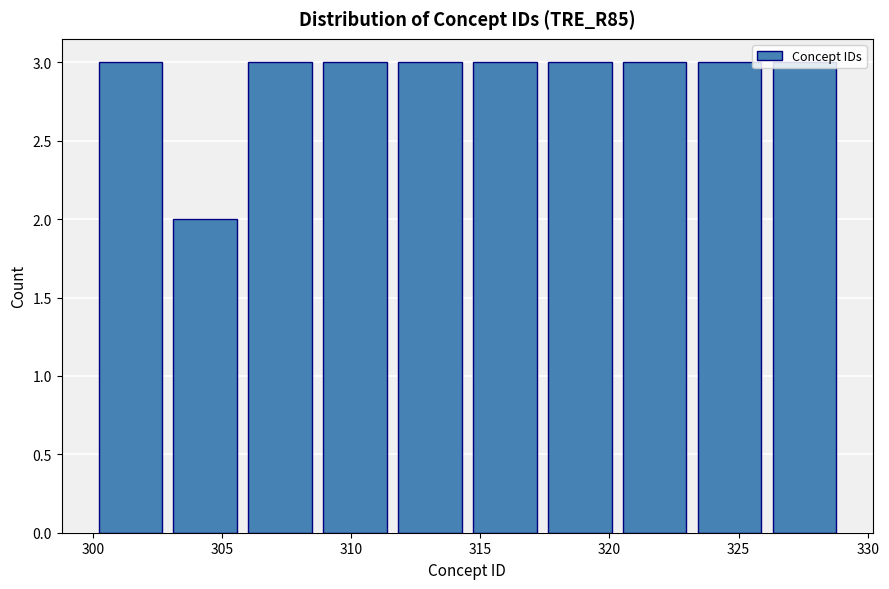

Reading left to right, list every bar in this chart as the range it spans on the x-axis followed by its height. Neither the bar edges nor the heights are printed on the chart, so give them approximately, as read against the axes.

300.0 to 302.9: 3
302.9 to 305.8: 2
305.8 to 308.7: 3
308.7 to 311.6: 3
311.6 to 314.5: 3
314.5 to 317.4: 3
317.4 to 320.3: 3
320.3 to 323.2: 3
323.2 to 326.1: 3
326.1 to 329.0: 3